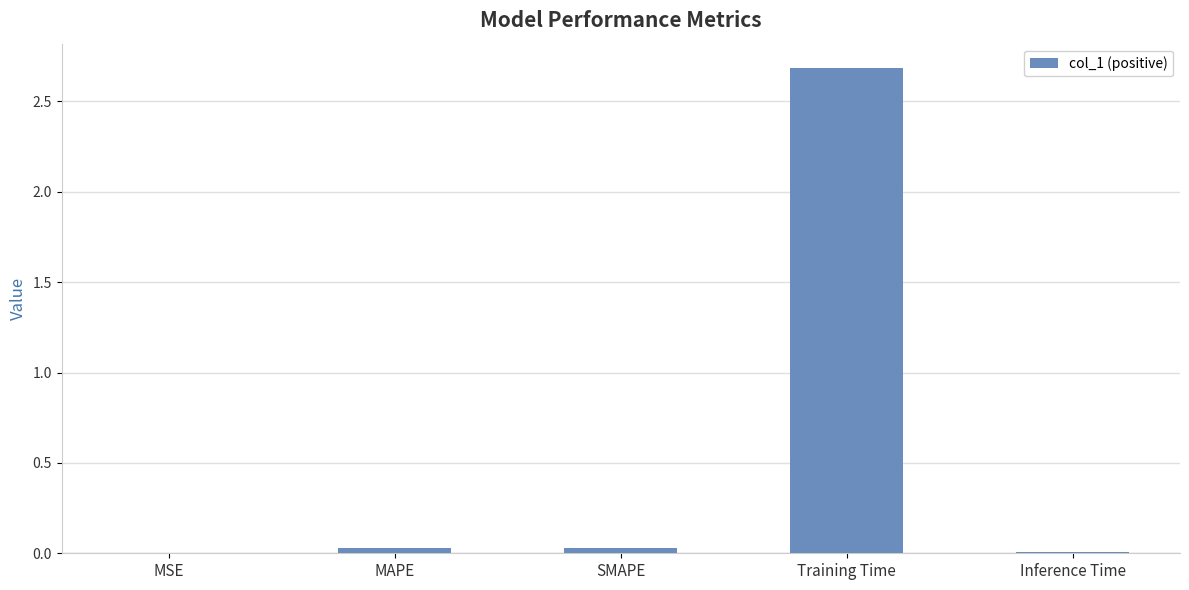

The chart shows a value of 0.0 at Inference Time. True or false?

False